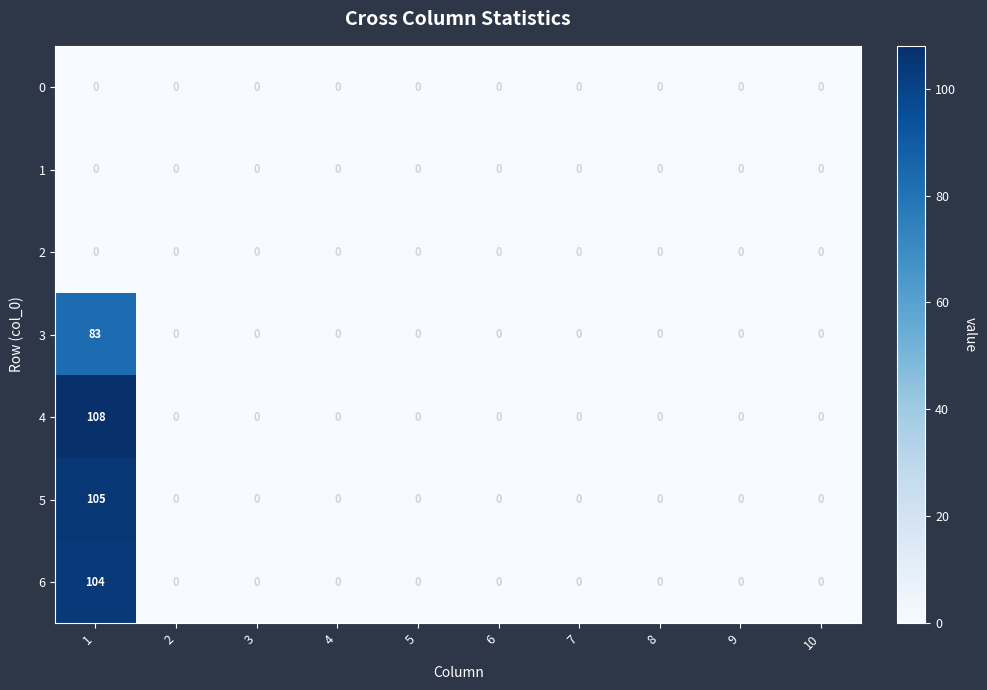

What is the greatest value displayed?

108